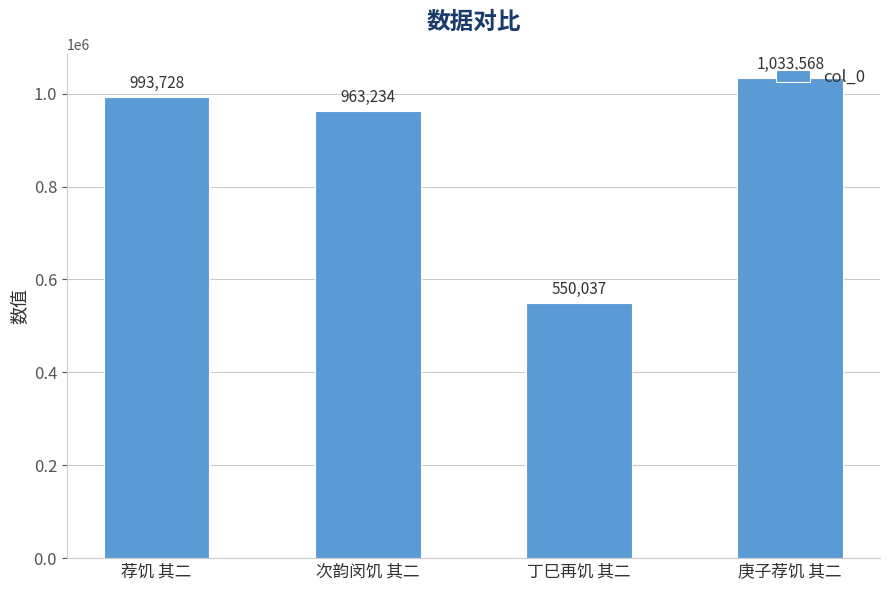

What is the sum of all values?

3540567